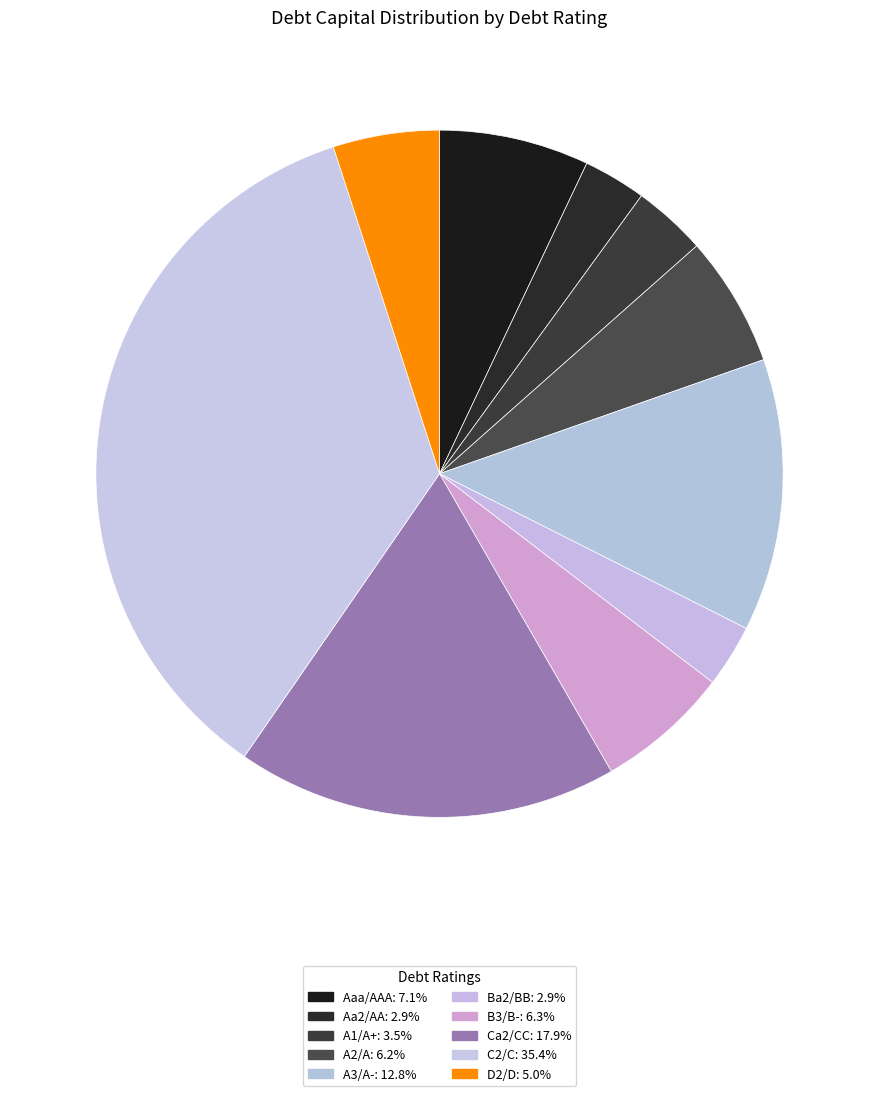

How many slices are in this pie chart?

10